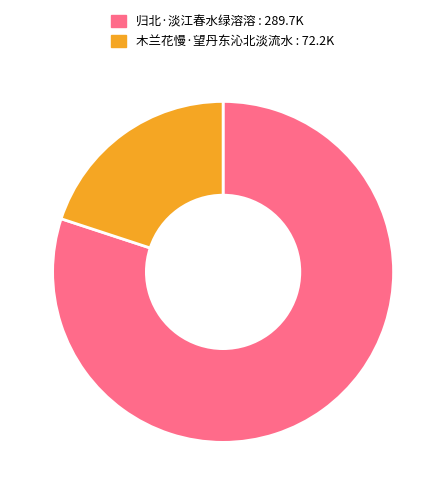

Rank the categories by value from lowest to highest.

木兰花慢·望丹东沁北淡流水, 归北·淡江春水绿溶溶